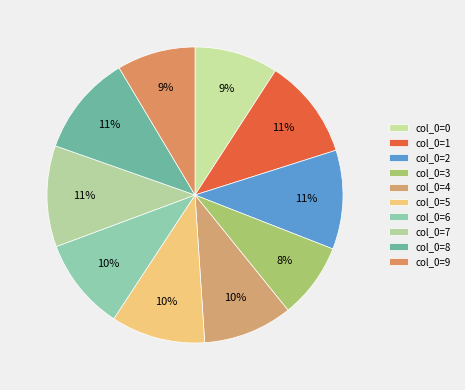

Rank the categories by value from highest to lowest.

col_0=7, col_0=8, col_0=1, col_0=2, col_0=5, col_0=6, col_0=4, col_0=0, col_0=9, col_0=3